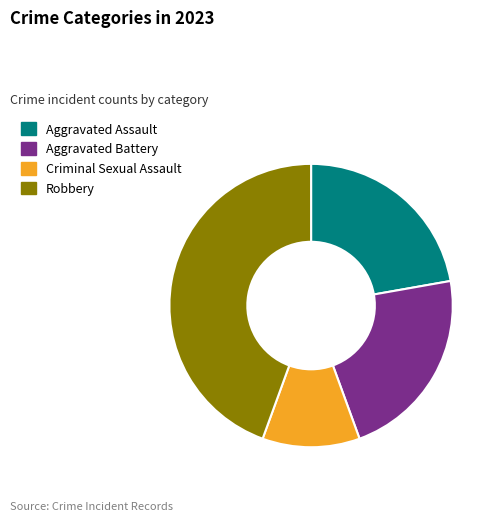

Is it true that Criminal Sexual Assault is 20% of the pie?

False